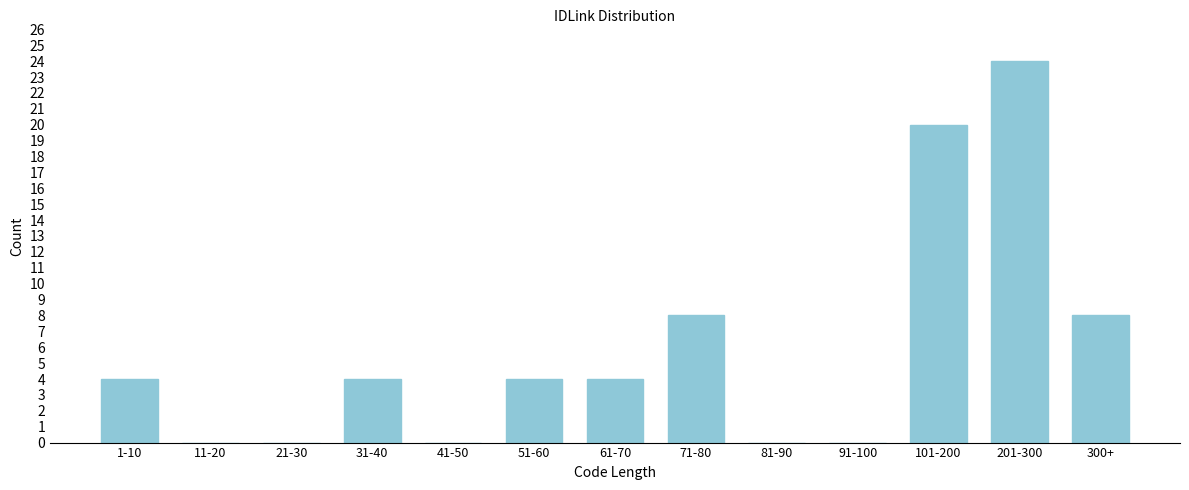

Reading left to right, extract all data points from this chart.

1-10=4	11-20=0	21-30=0	31-40=4	41-50=0	51-60=4	61-70=4	71-80=8	81-90=0	91-100=0	101-200=20	201-300=24	300+=8